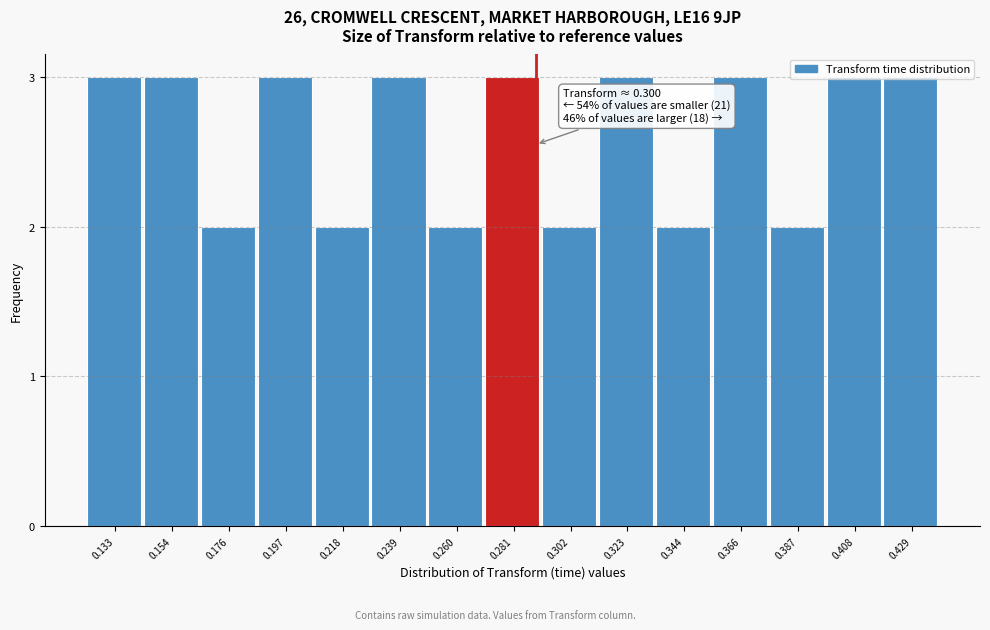

What is the maximum value shown in the chart?

3